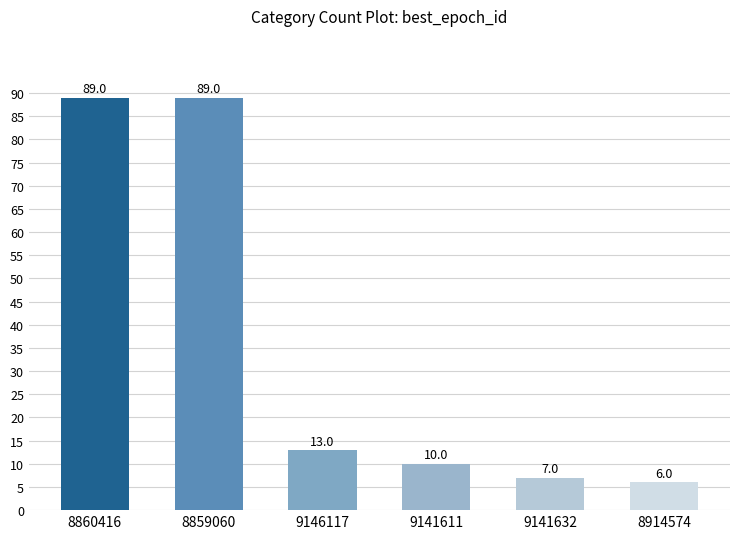

Is it true that the value at 8914574 is 6?

True